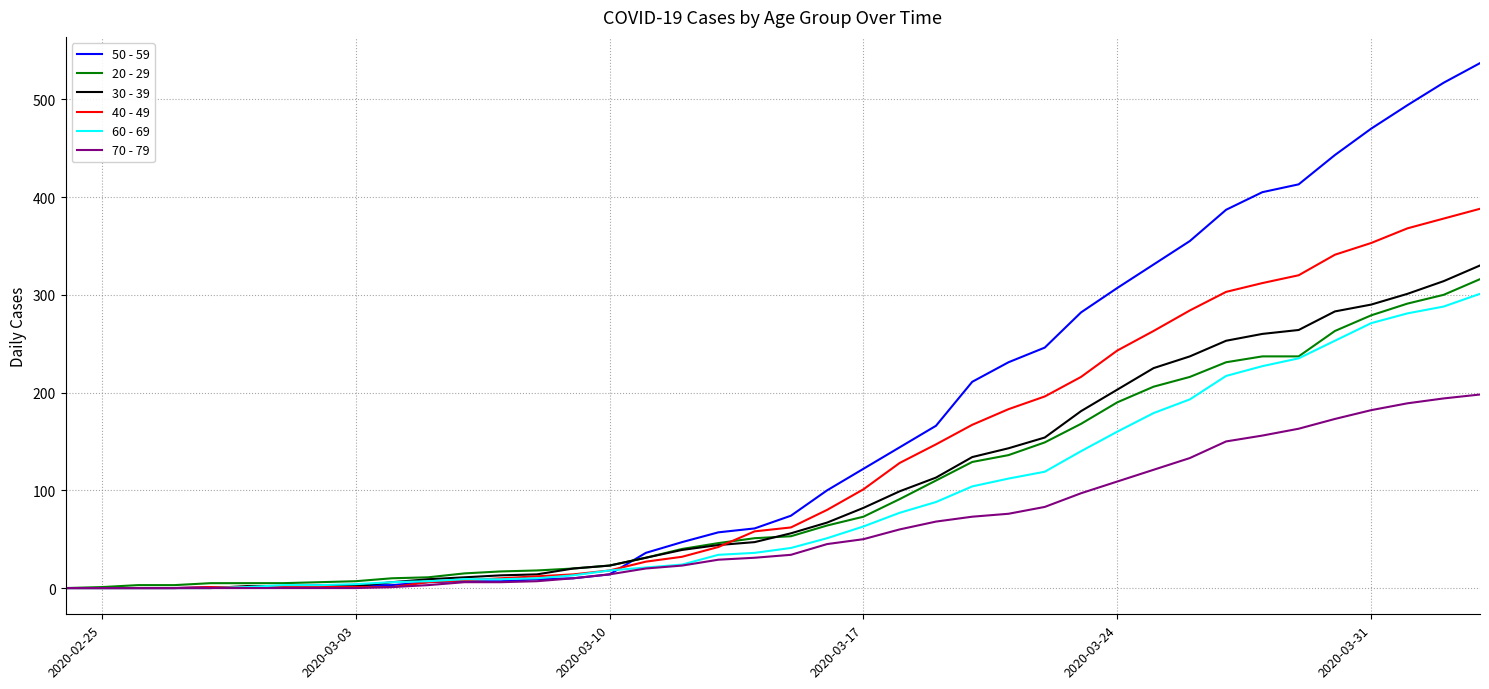

What is the maximum value shown in the chart?

537